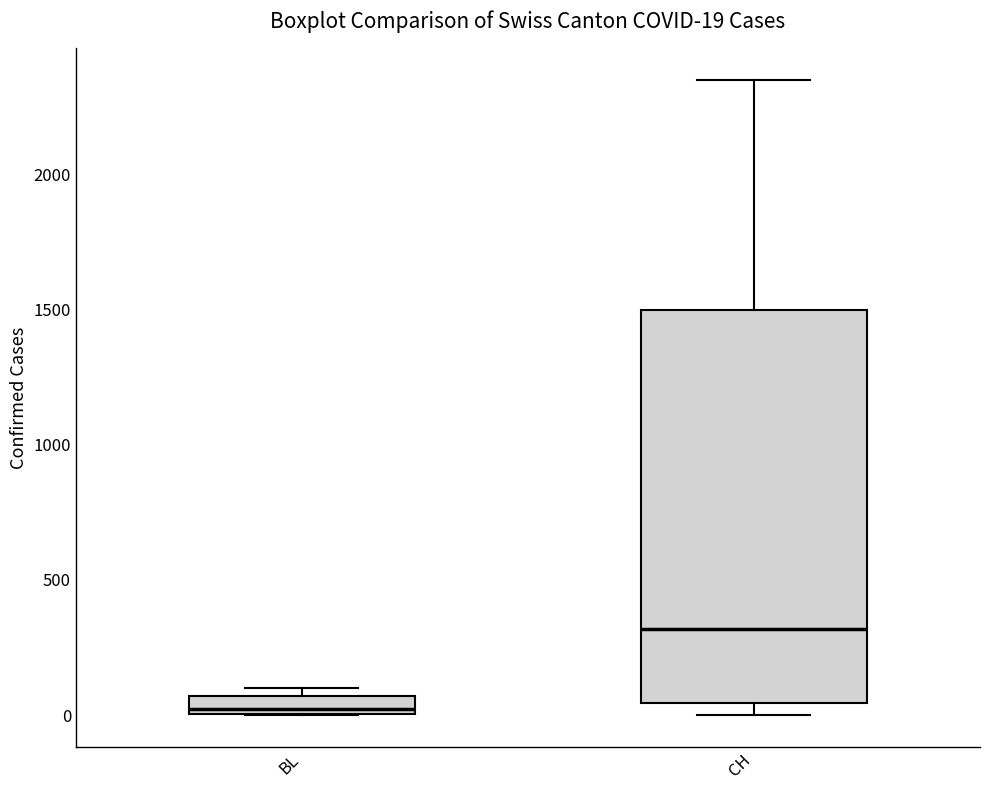

Which box is the tallest, from its lower edge to its upper edge?

CH